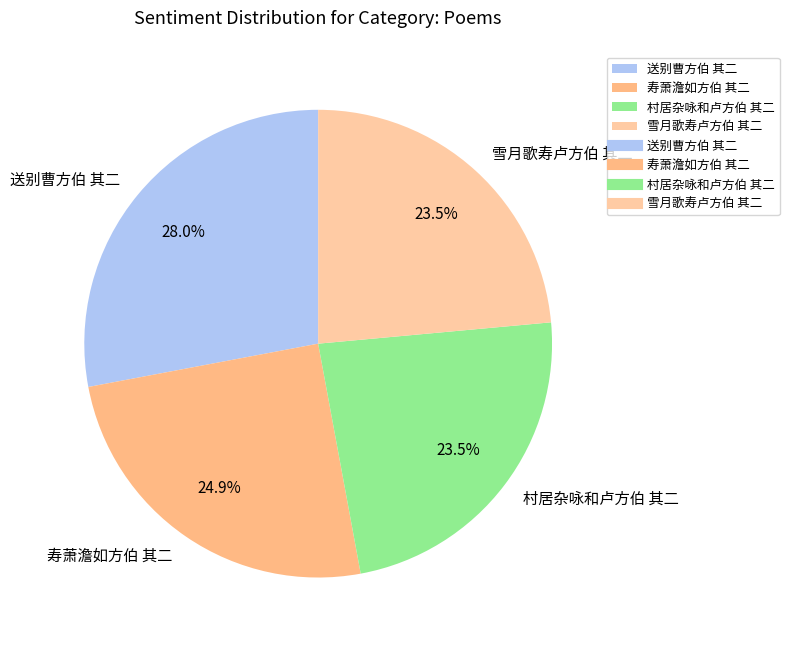

Does any single category account for the majority?

No